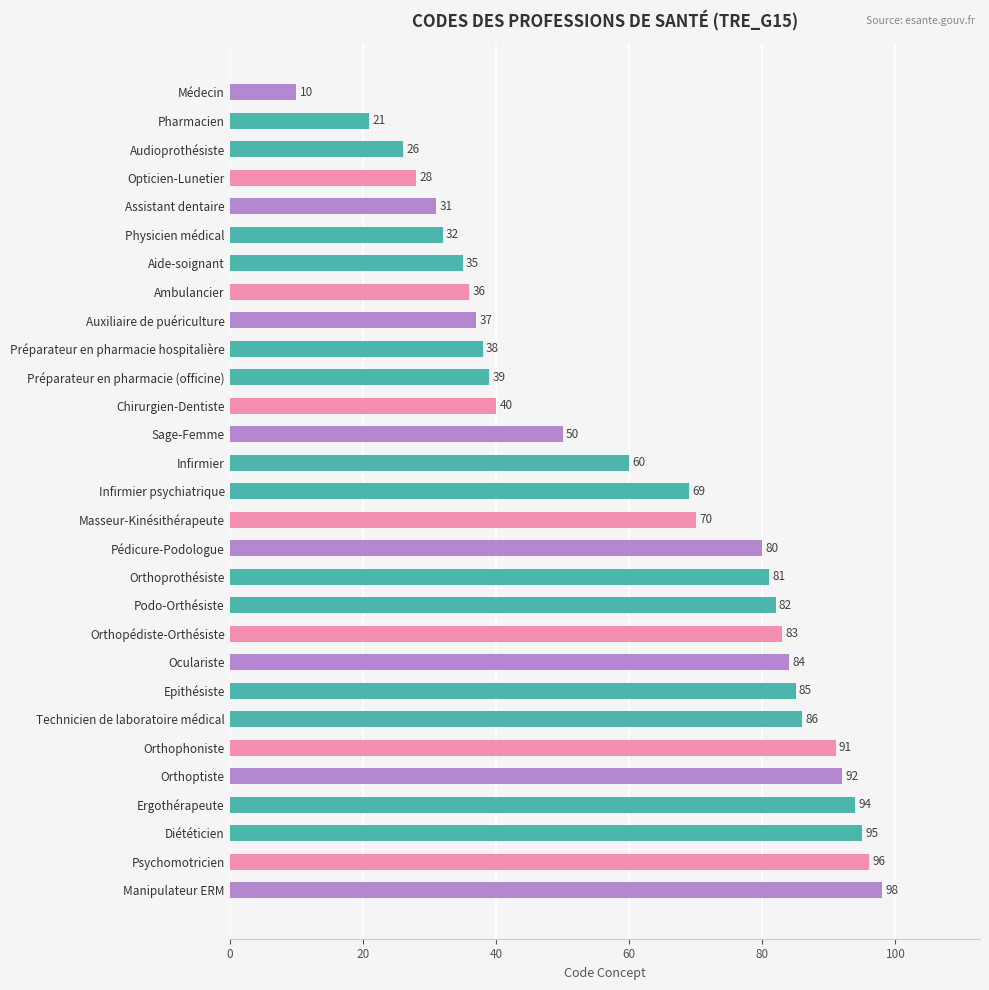

What is the average value?

61